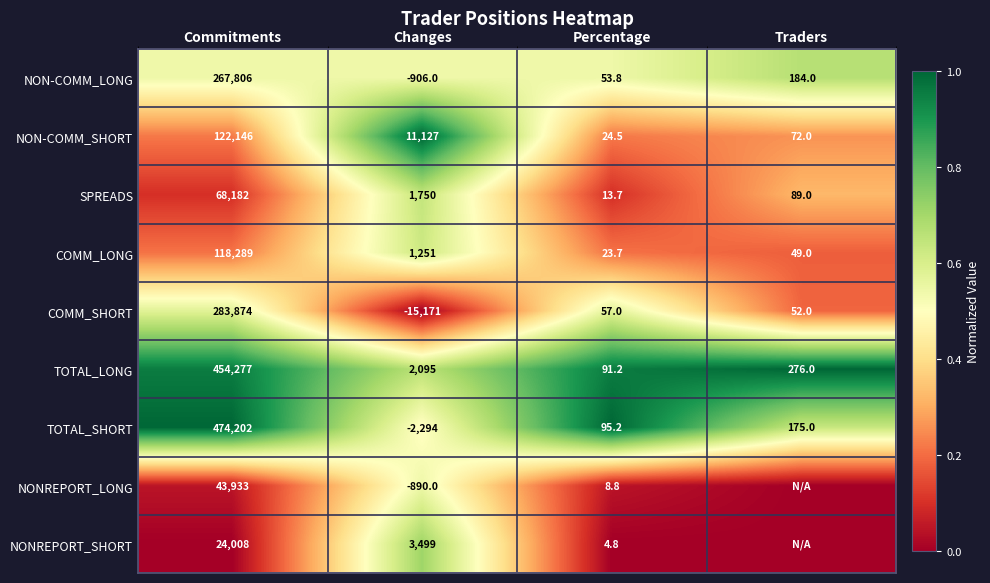

The value of TOTAL_SHORT at Changes is 0.3. True or false?

False